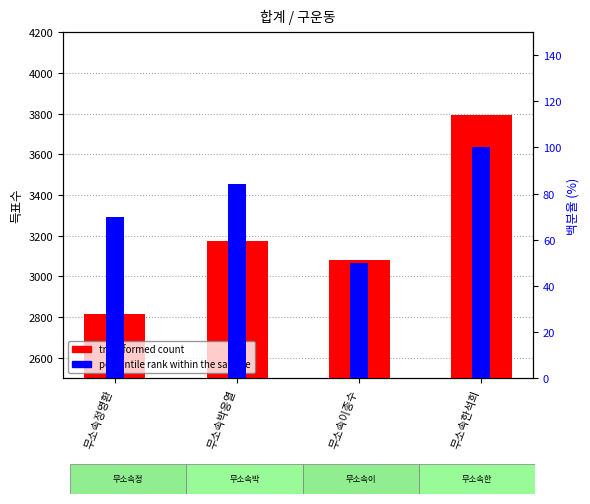

Reading left to right, what are all the values shown in this chart?

transformed count: 무소속정영환=2813	무소속박응열=3176	무소속이종수=3079	무소속한석희=3795
percentile rank within the sample: 무소속정영환=70	무소속박응열=84	무소속이종수=50	무소속한석희=100